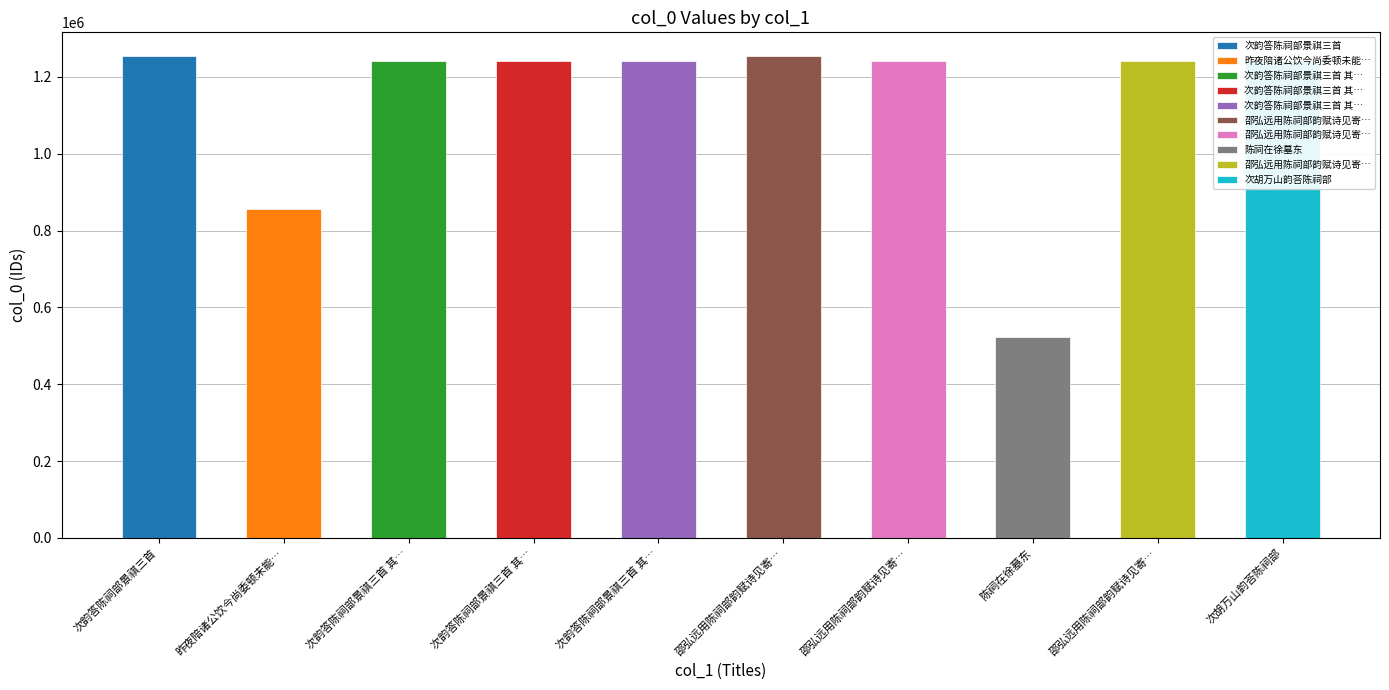

Count the number of categories in the chart.

10